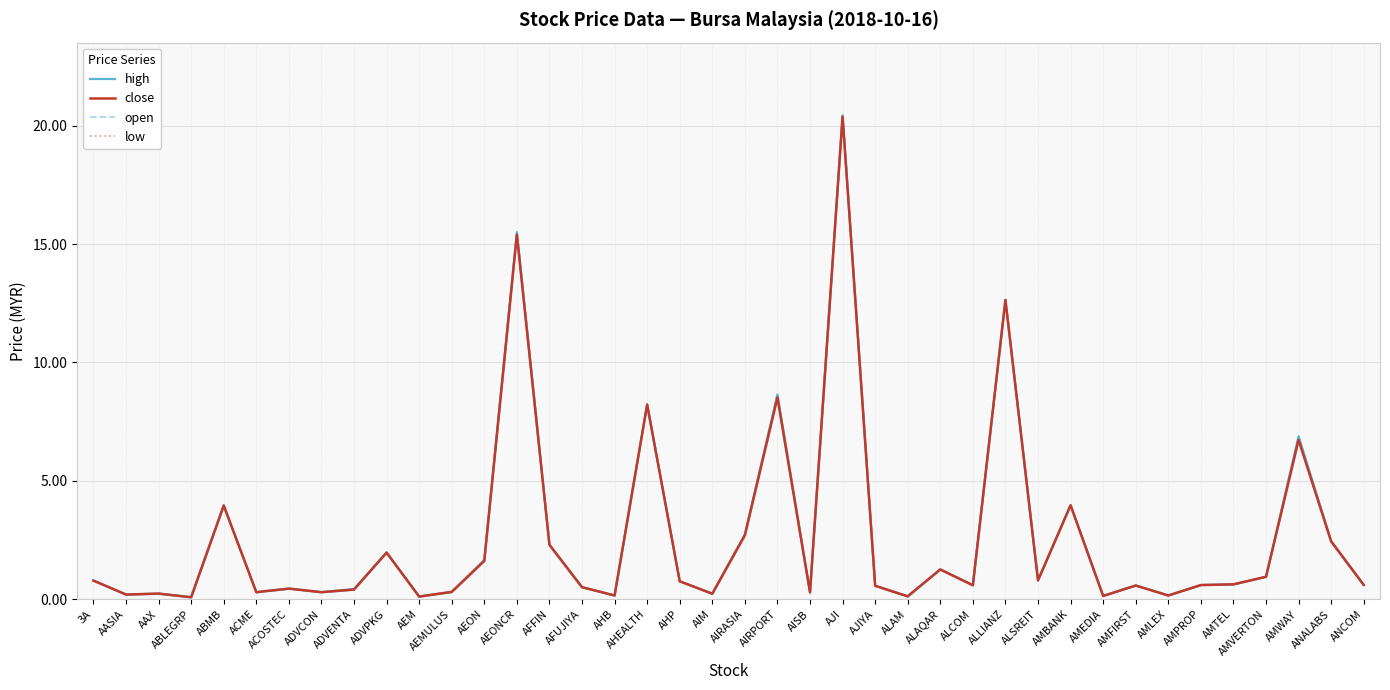

What is the label of the 21st point from the right?

AIM